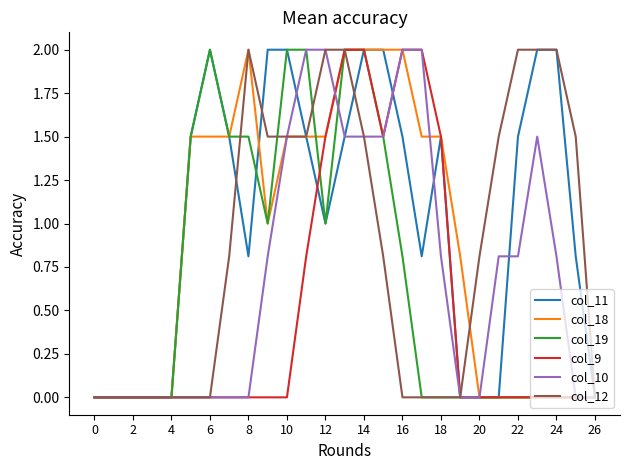

What is the highest value of the col_19 series?

2.0